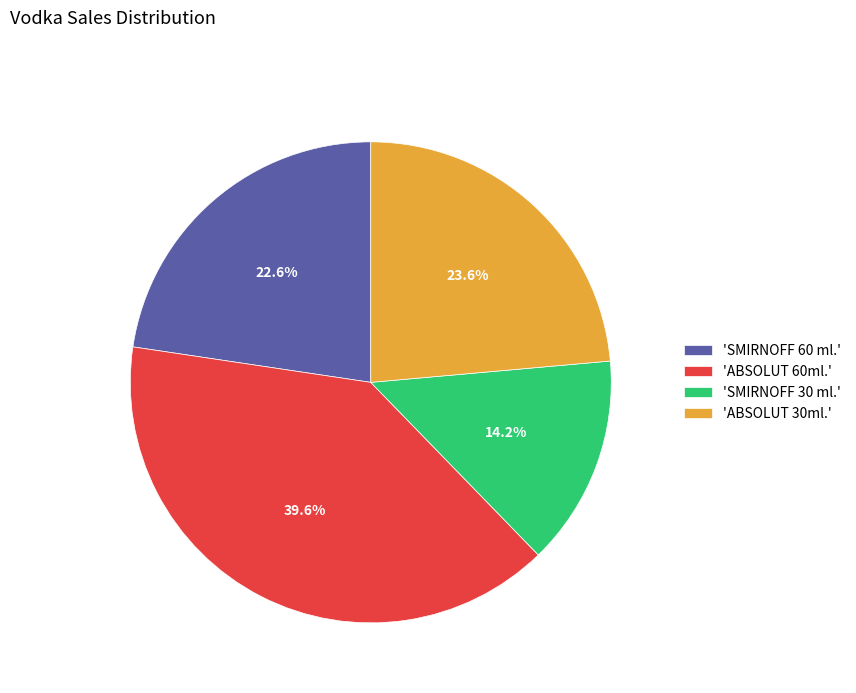

Does any single category account for the majority?

No